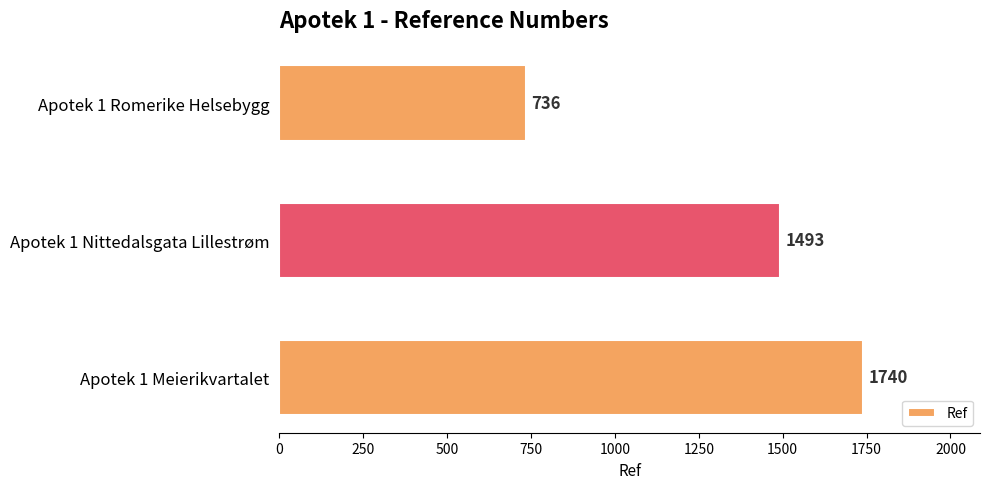

The chart shows a value of 736 at Apotek 1 Romerike Helsebygg. True or false?

True